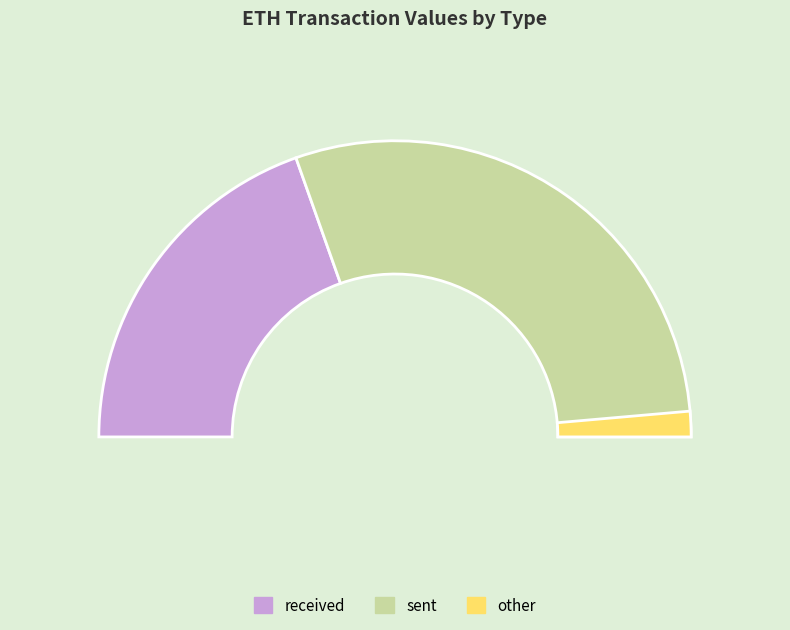

Between sent and received, which is larger?

sent